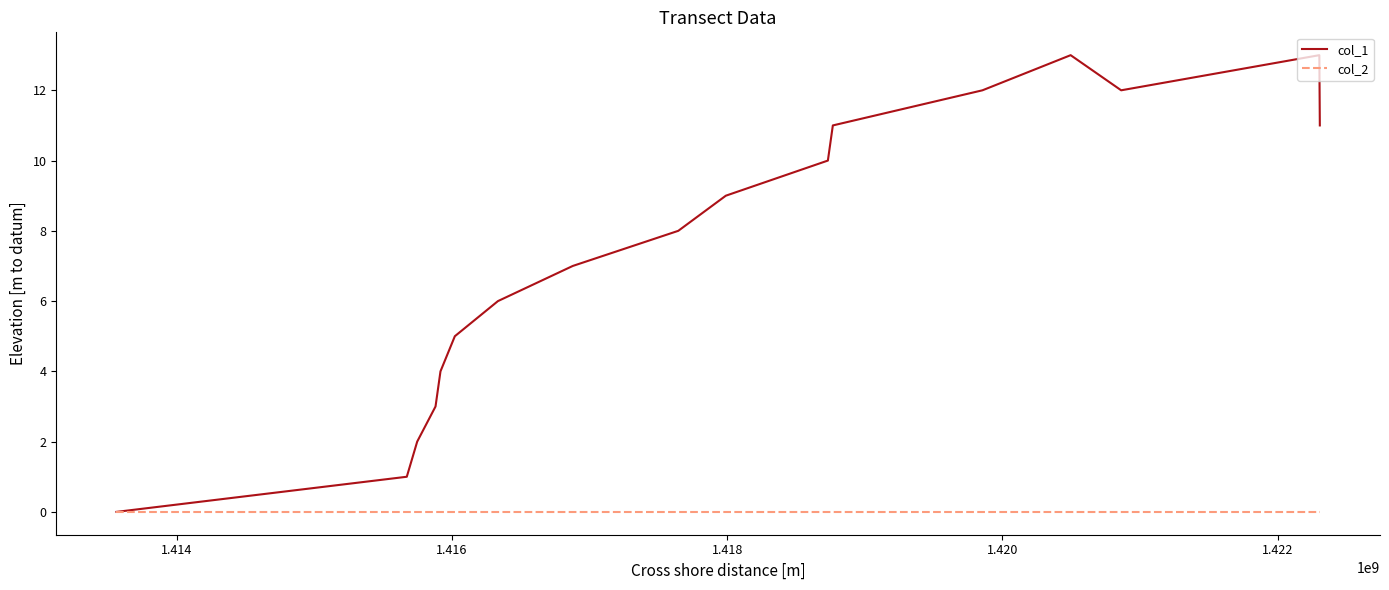

What is the maximum value shown in the chart?

13